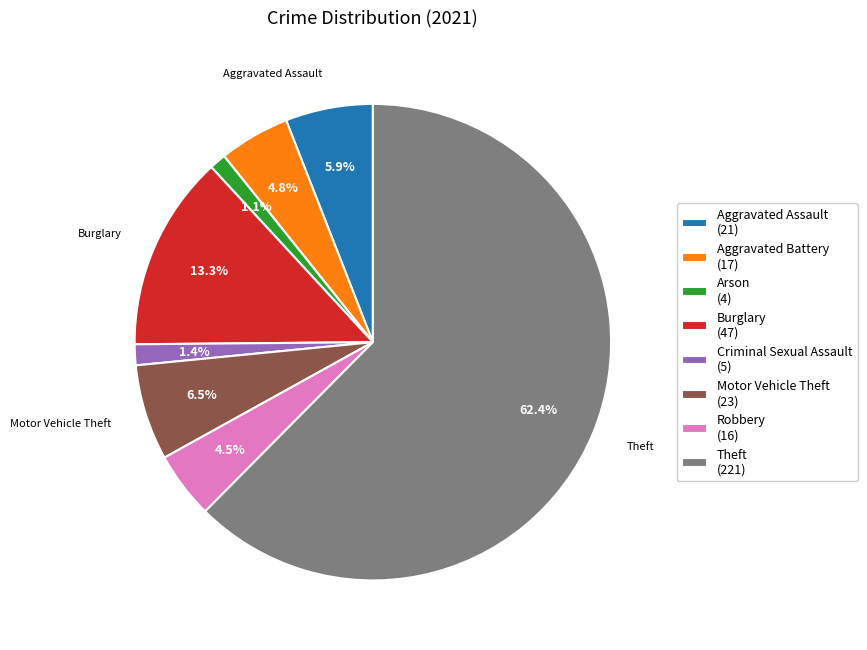

Which has a higher value, Aggravated Assault (21) or Arson (4)?

Aggravated Assault (21)